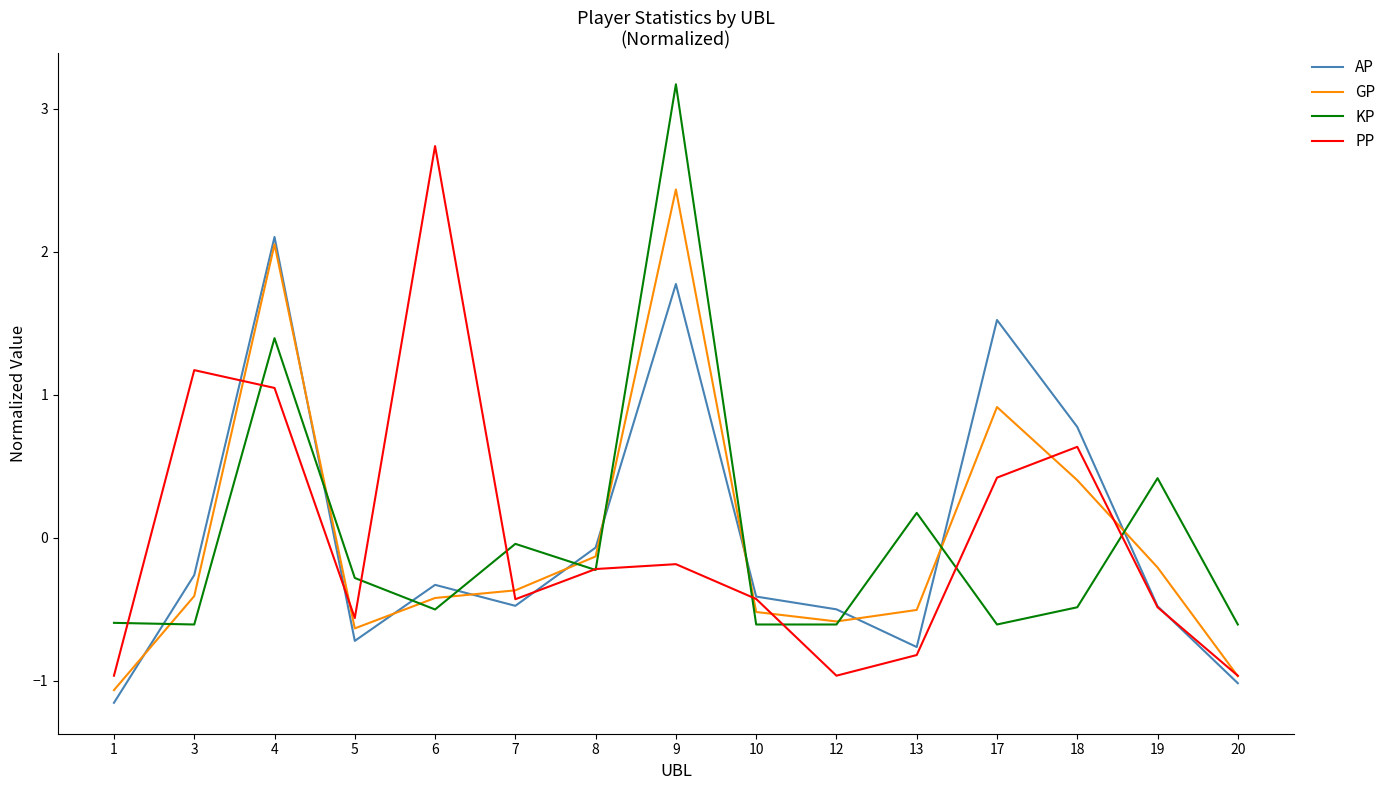

Rank the series by their maximum value, from highest to lowest.

KP, PP, GP, AP